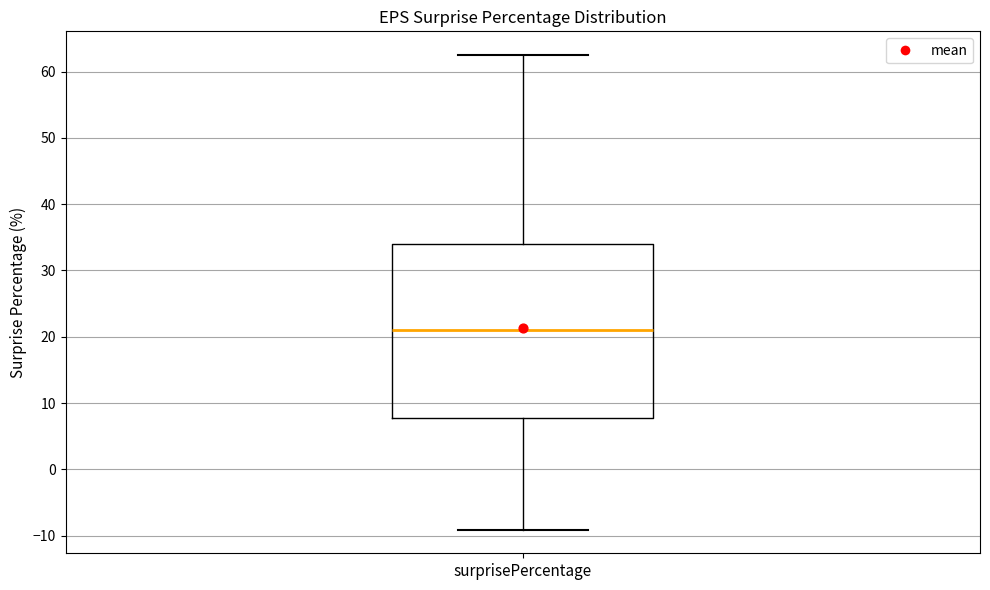

Read this box plot against the y-axis: the position of the median line, the range covered by the box, and the ends of both whiskers. The values are not printed on the chart, so give them approximately, as read against the axis.

median 21, box 8 to 34, whiskers -9 to 63